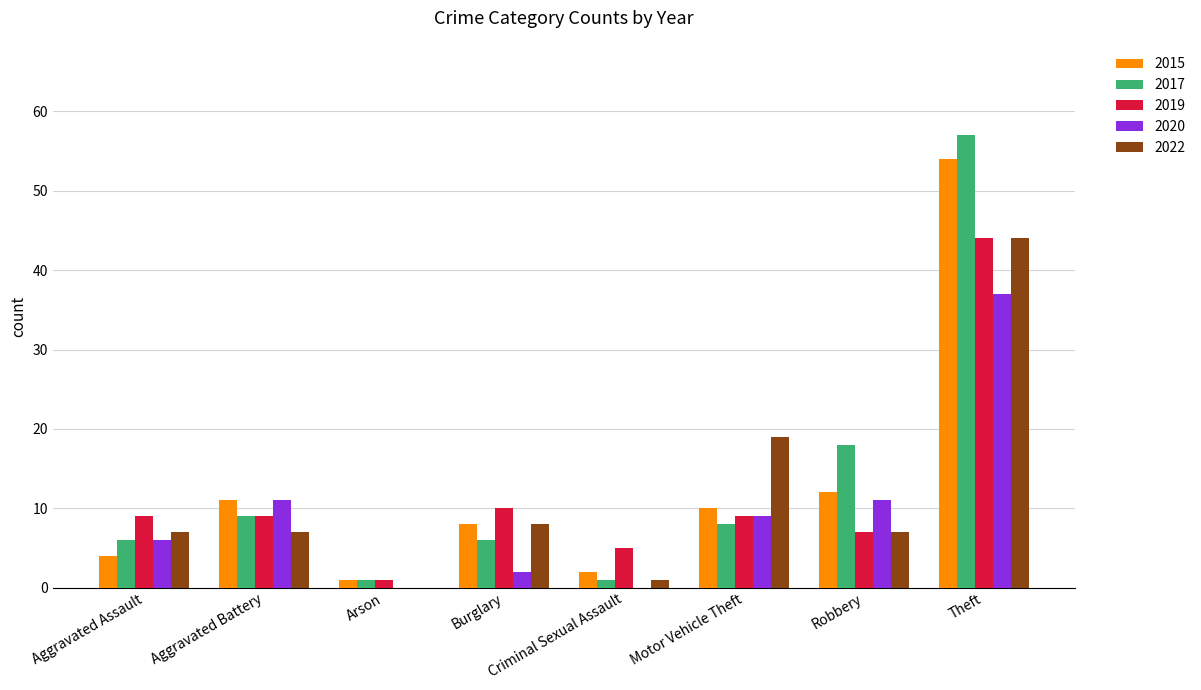

What is the sum of all 2019 values?

94